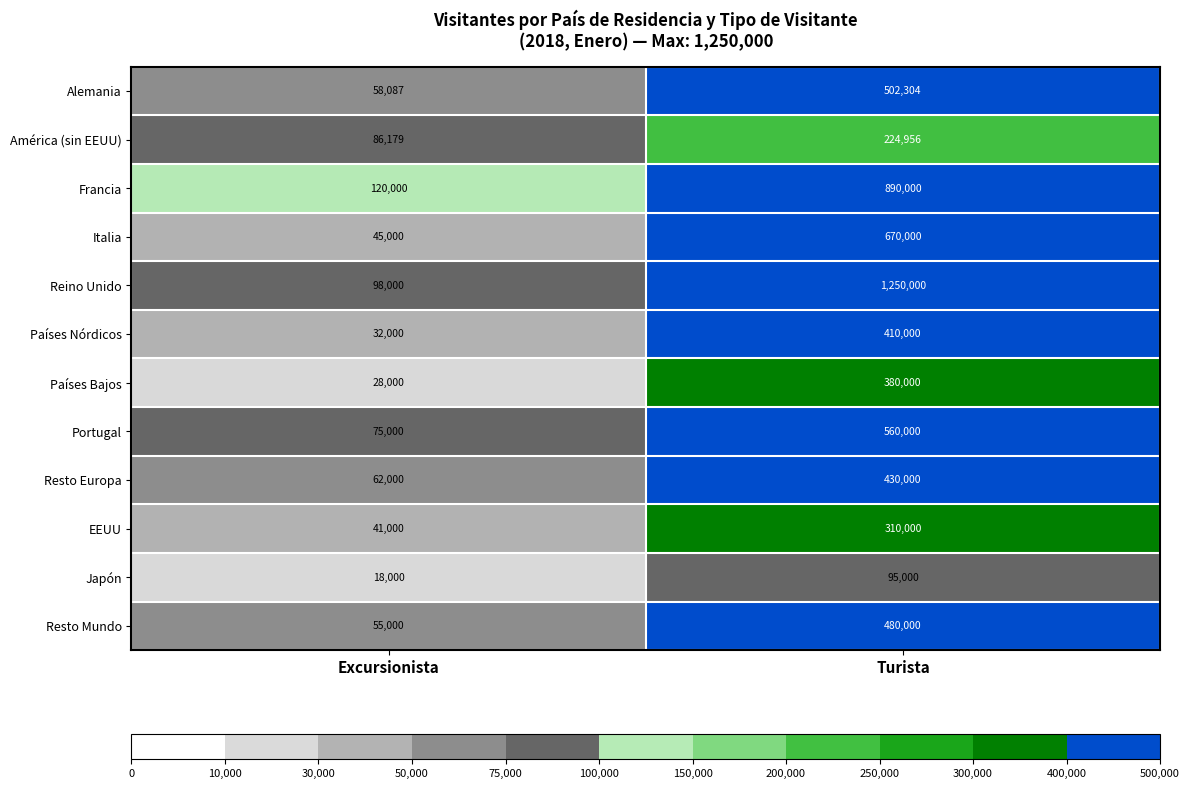

Which series has the largest range (max minus min)?

Reino Unido